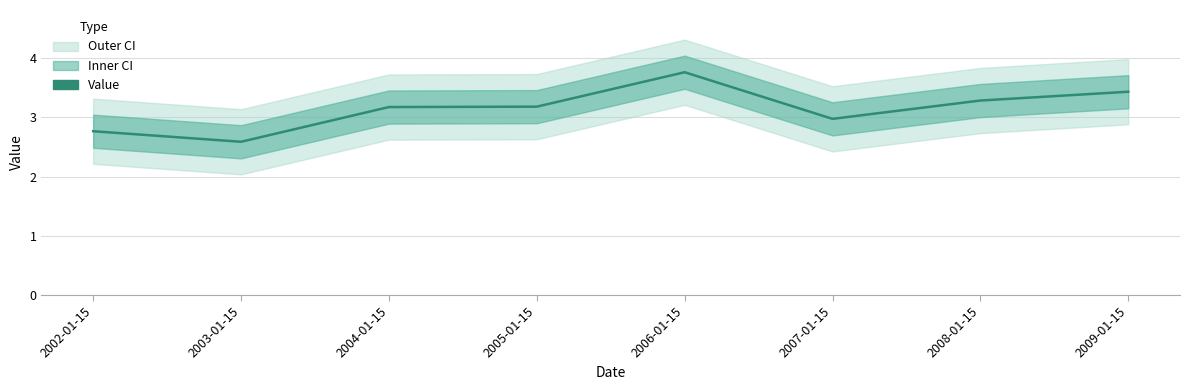

At which category does the chart reach its peak across all series?

2006-01-15